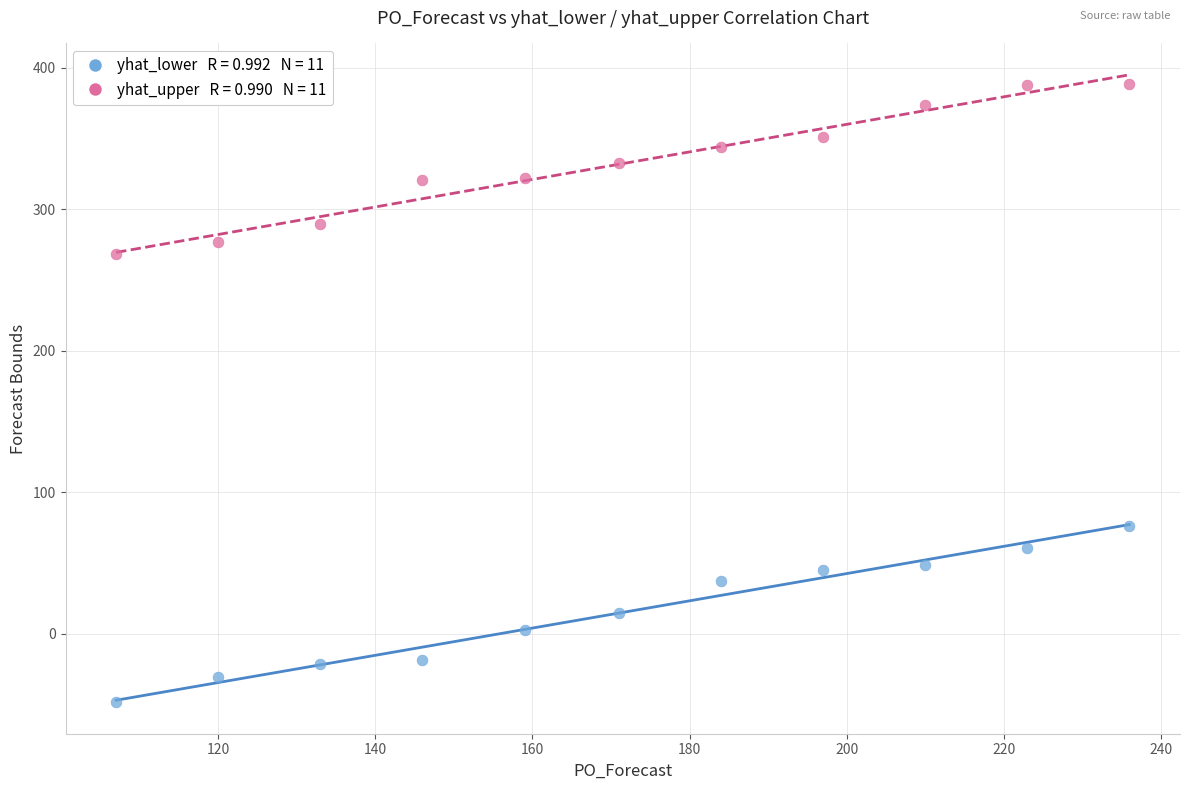

Across all series, what Y value is closest to 169?

76.6